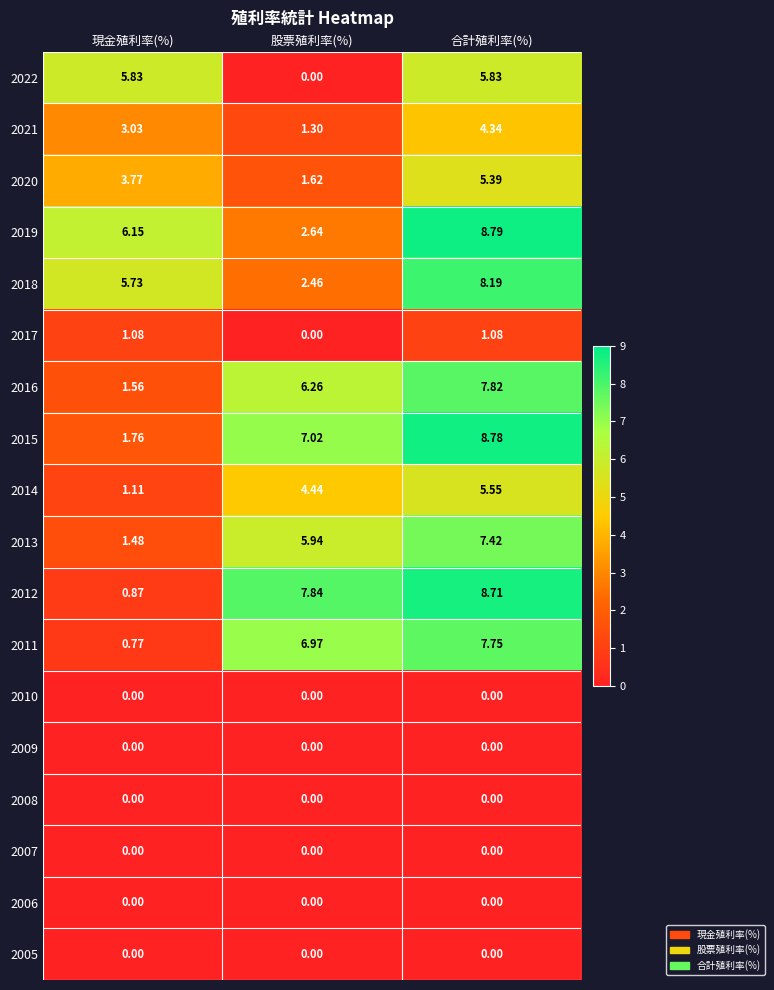

How many series are shown in this chart?

18